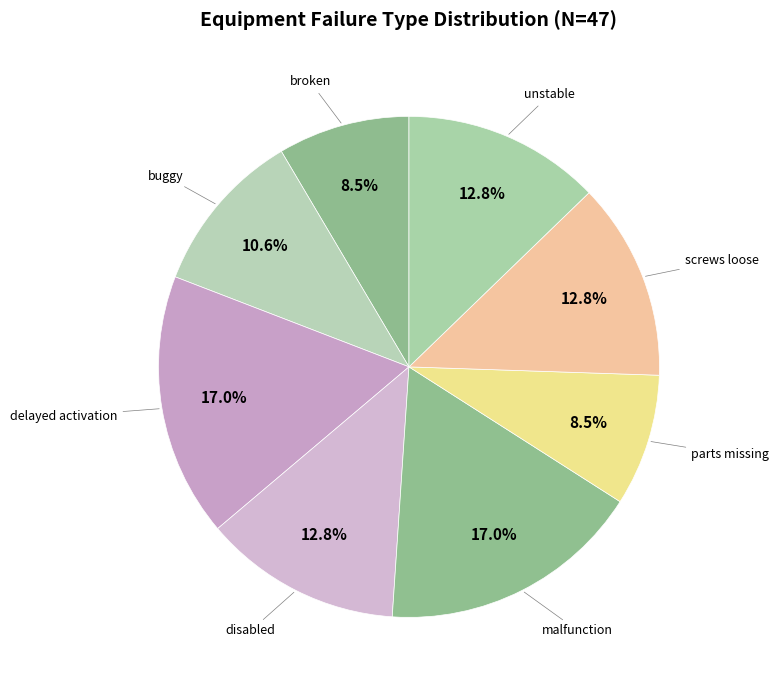

How many slices are in this pie chart?

8